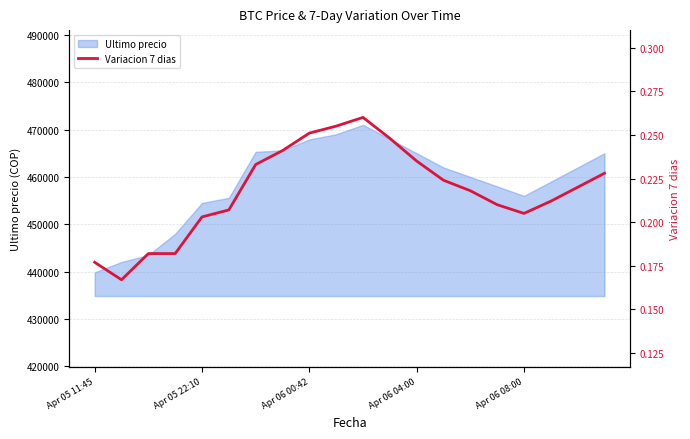

What is the highest value of the Ultimo precio series?

471000